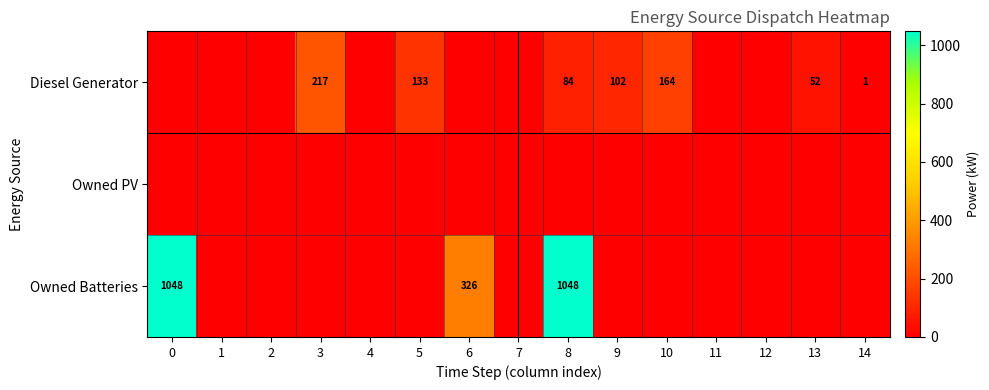

Is it true that Diesel Generator equals 102 at 9?

True